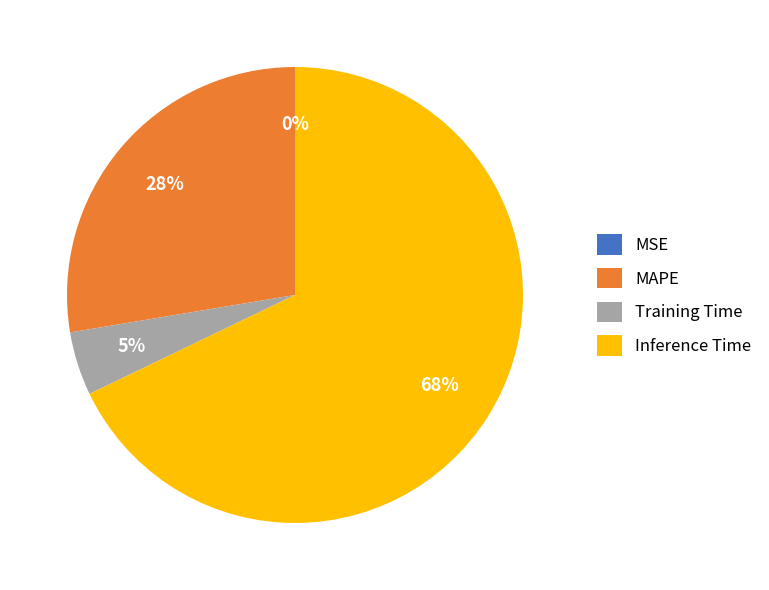

Is the sum of Training Time and MAPE greater than half?

No